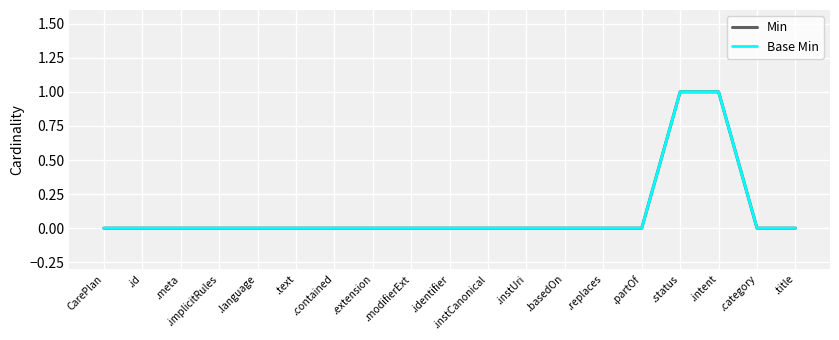

Does the chart display data point markers on the line(s)?

No